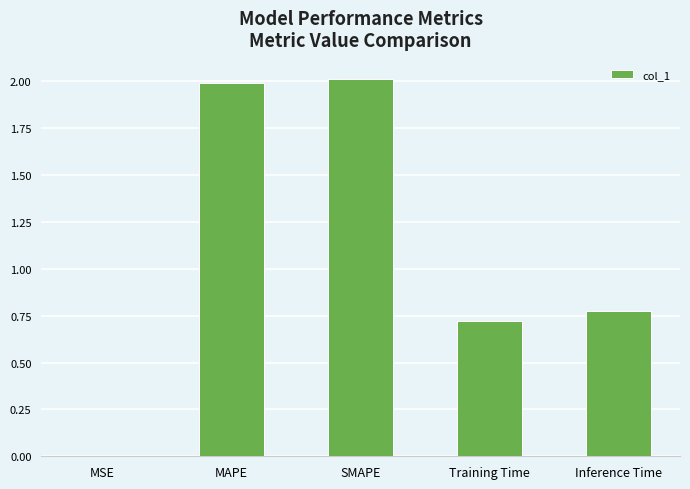

What is the sum of the values at MAPE and Training Time?

2.7